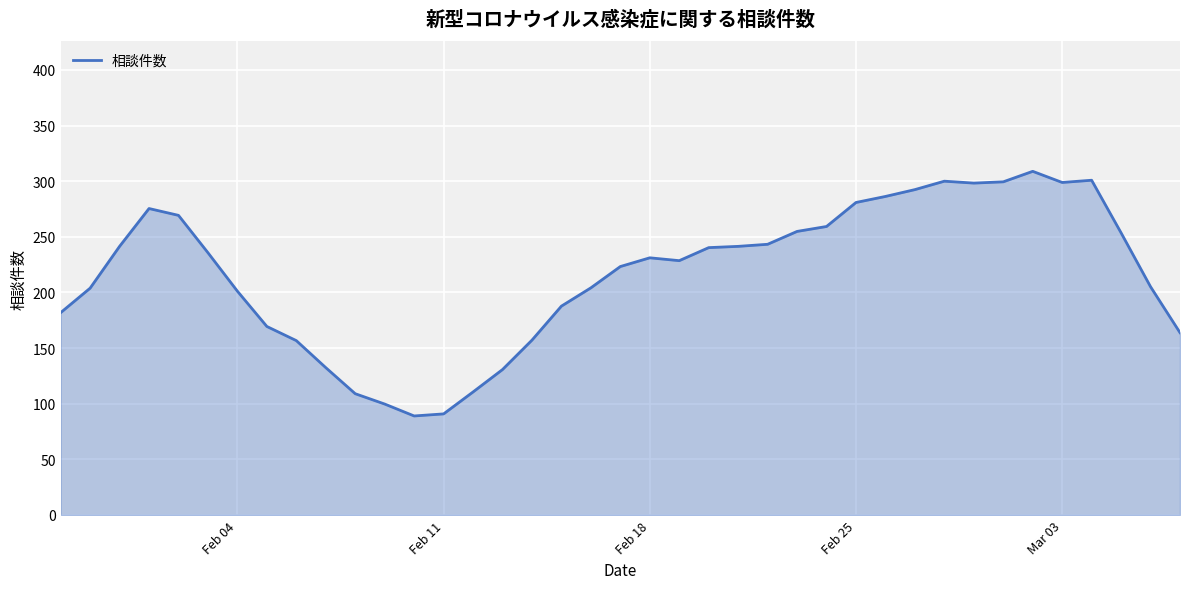

What is the difference between the maximum and minimum values?

219.9